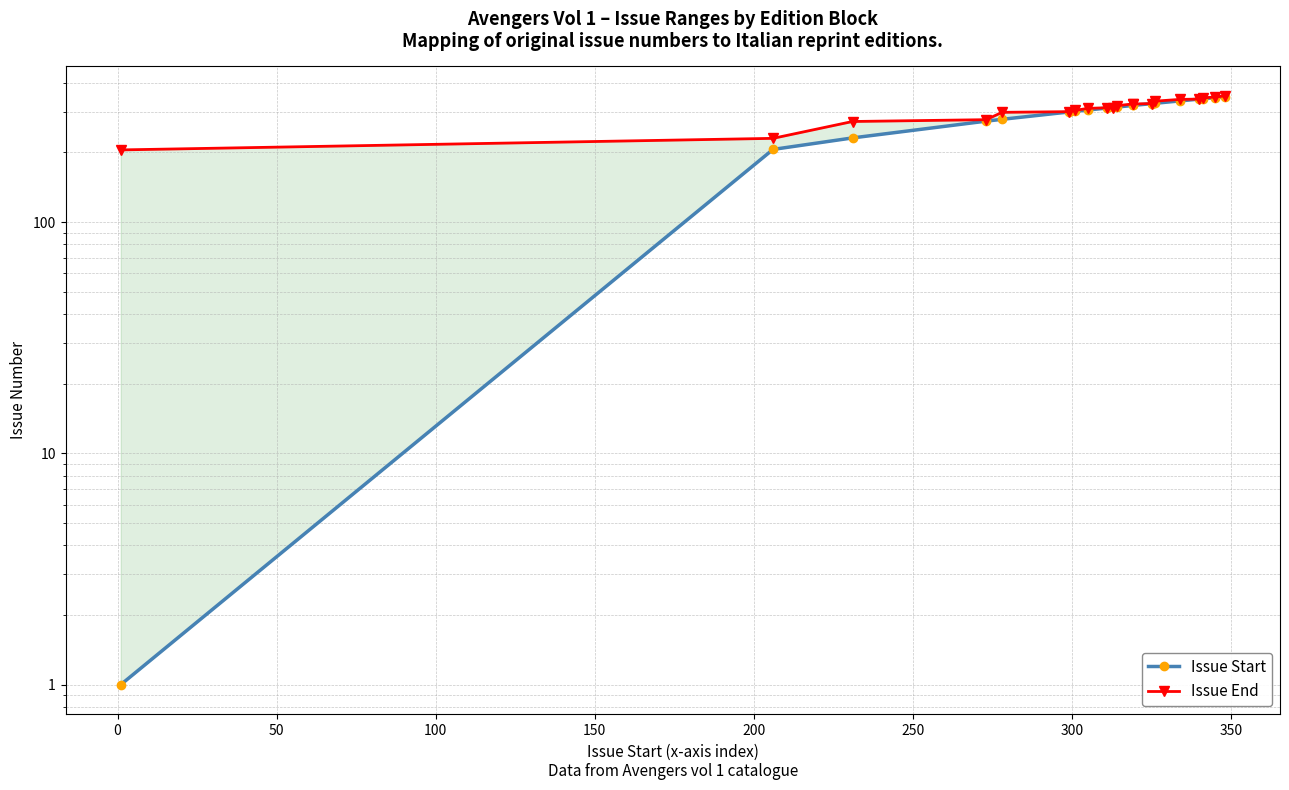

What are all the series names shown in the legend?

Issue Start, Issue End